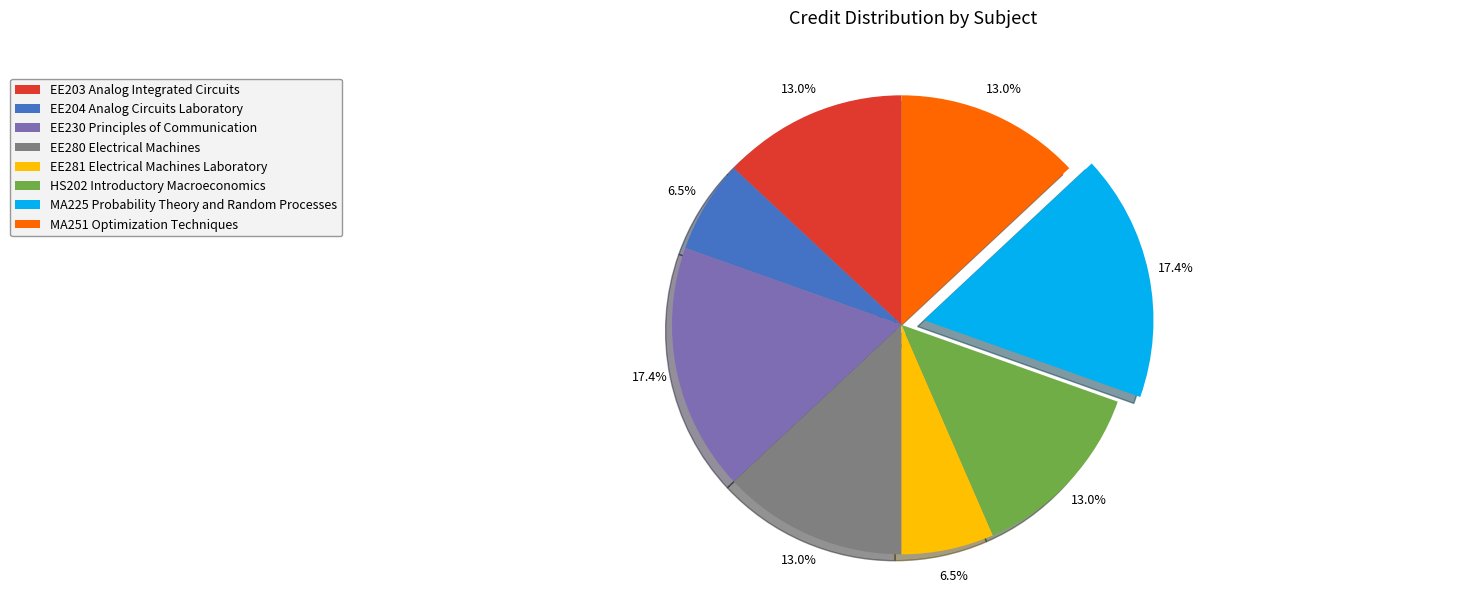

Does any single category account for the majority?

No